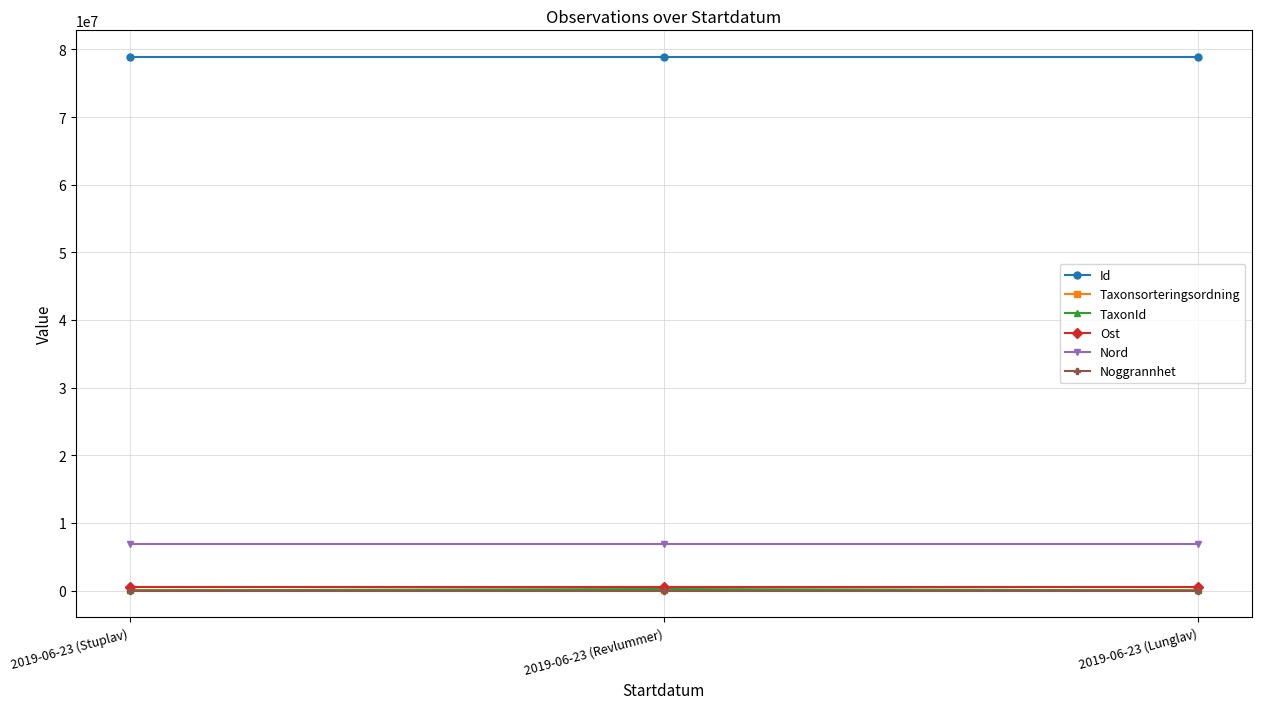

At how many categories does at least one series exceed 68765849?

3